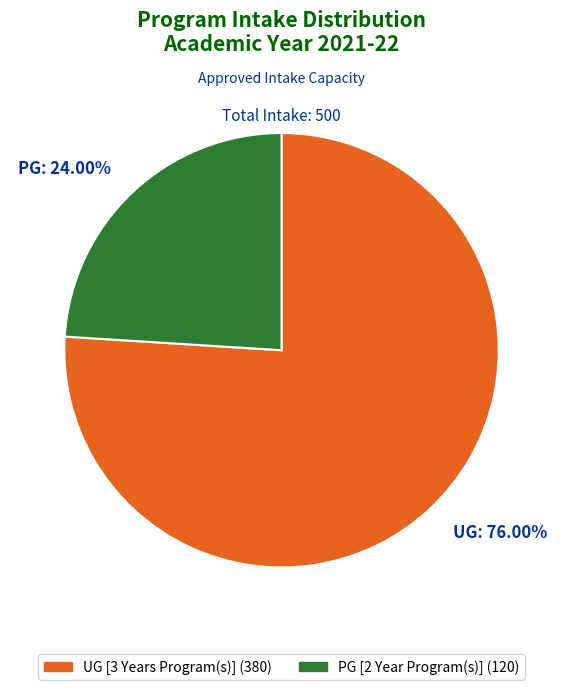

Between UG: 76.00% and PG: 24.00%, which is larger?

UG: 76.00%